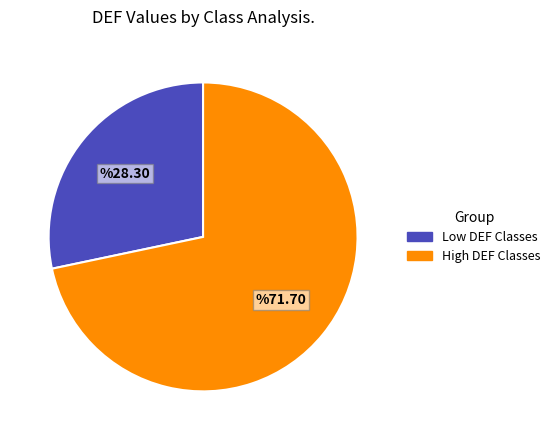

Is there a majority slice in this chart?

Yes